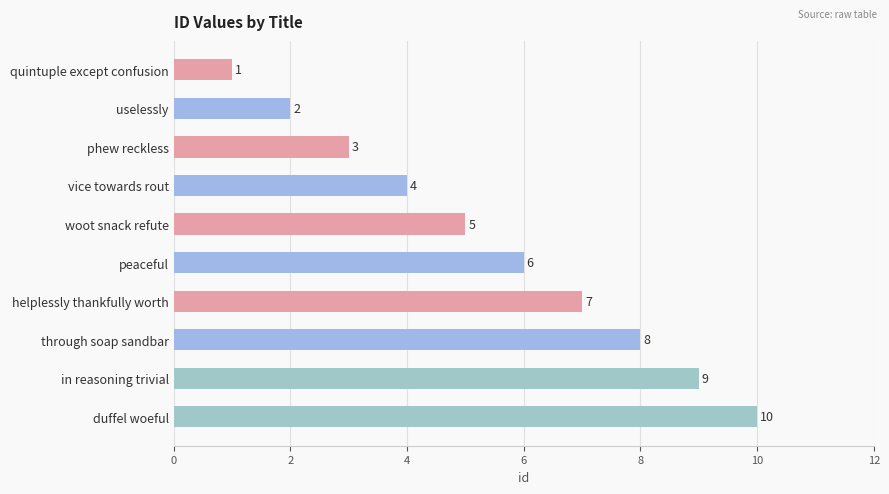

Where is the data nearest to the value 5?

woot snack refute